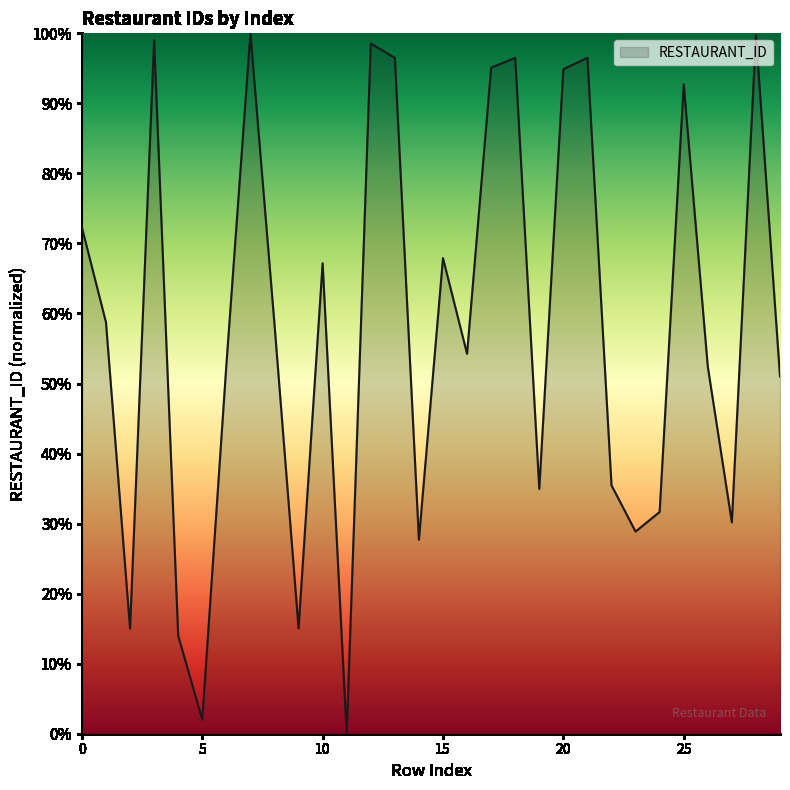

What is the greatest value displayed?

100.0